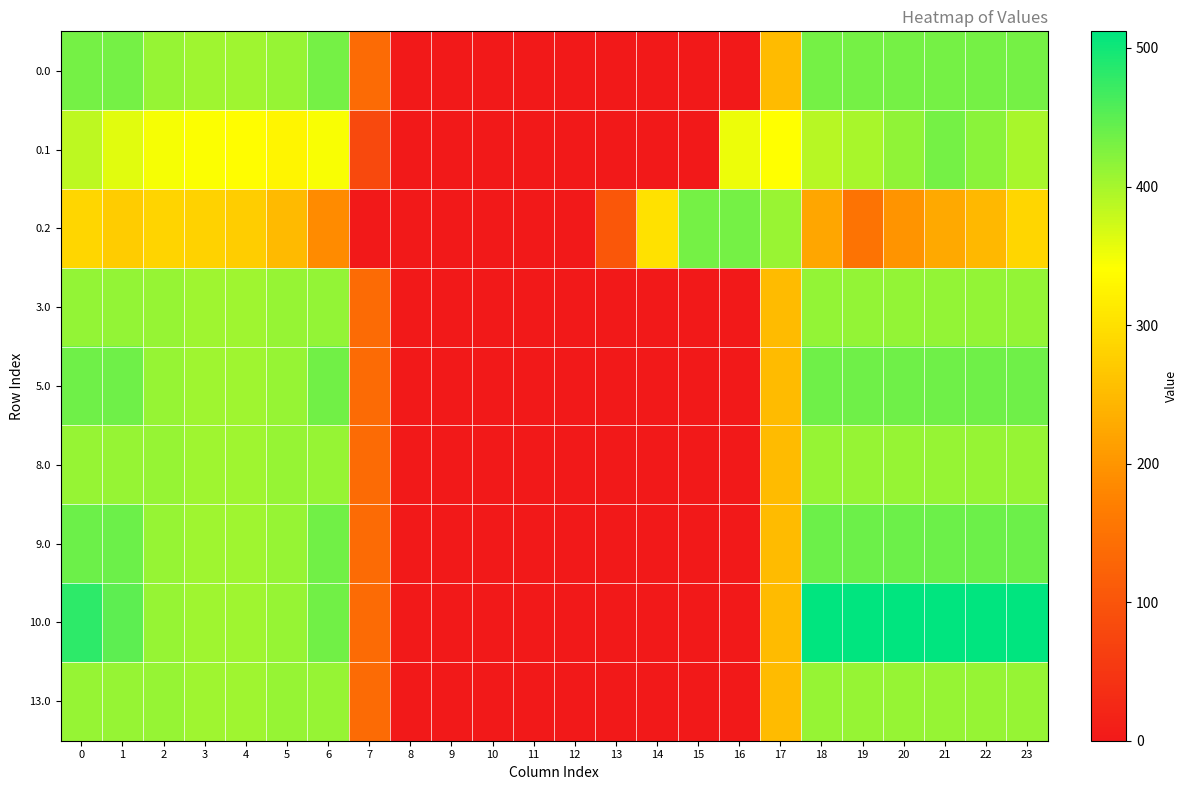

What is the greatest value displayed?

512.0